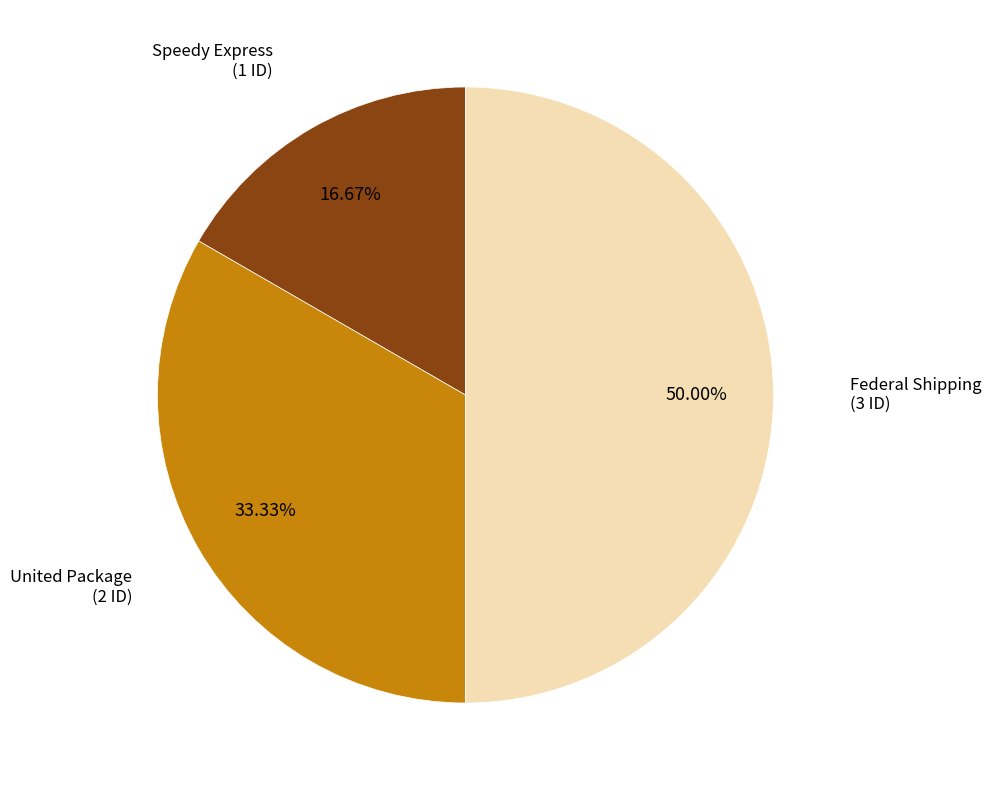

What is the total percentage of United Package and Speedy Express?

50.0%